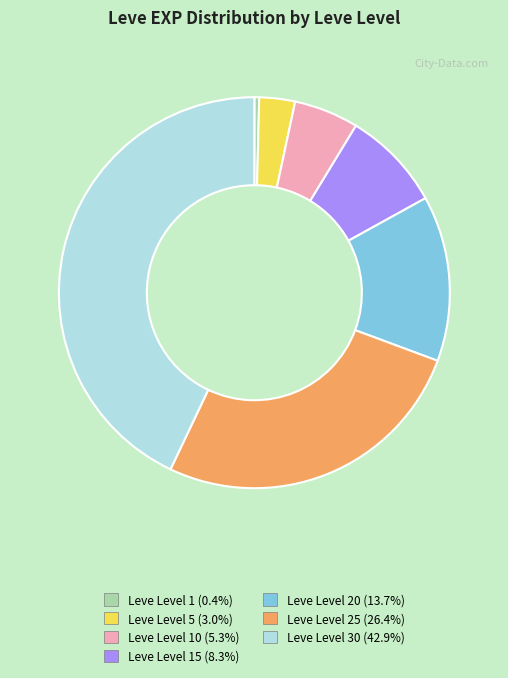

Is there a majority slice in this chart?

No